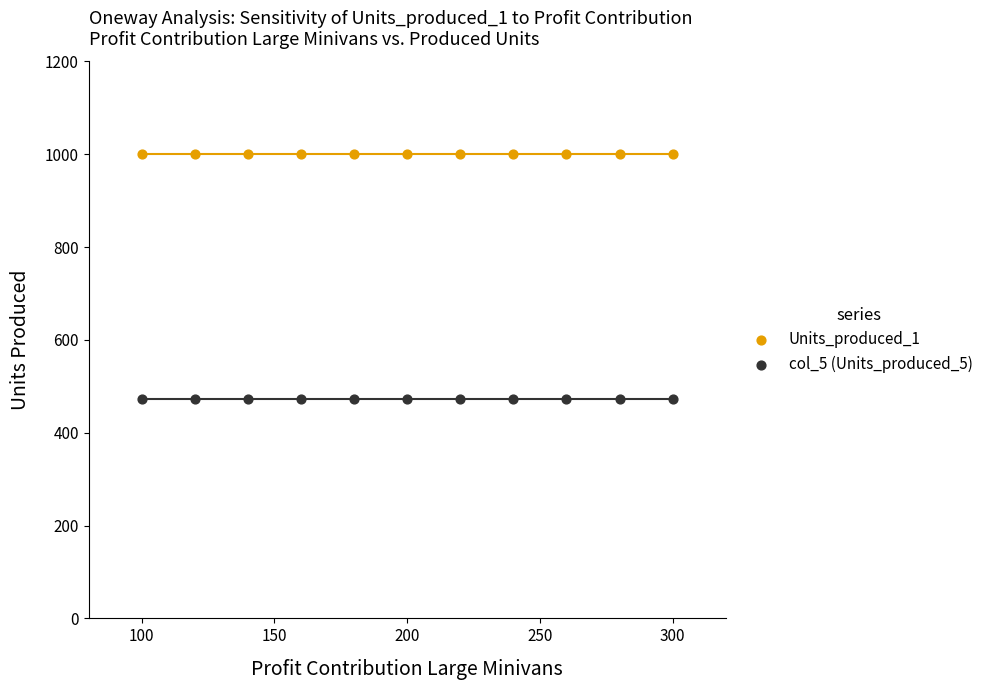

Which series contains the lowest Y value?

col_5 (Units_produced_5)